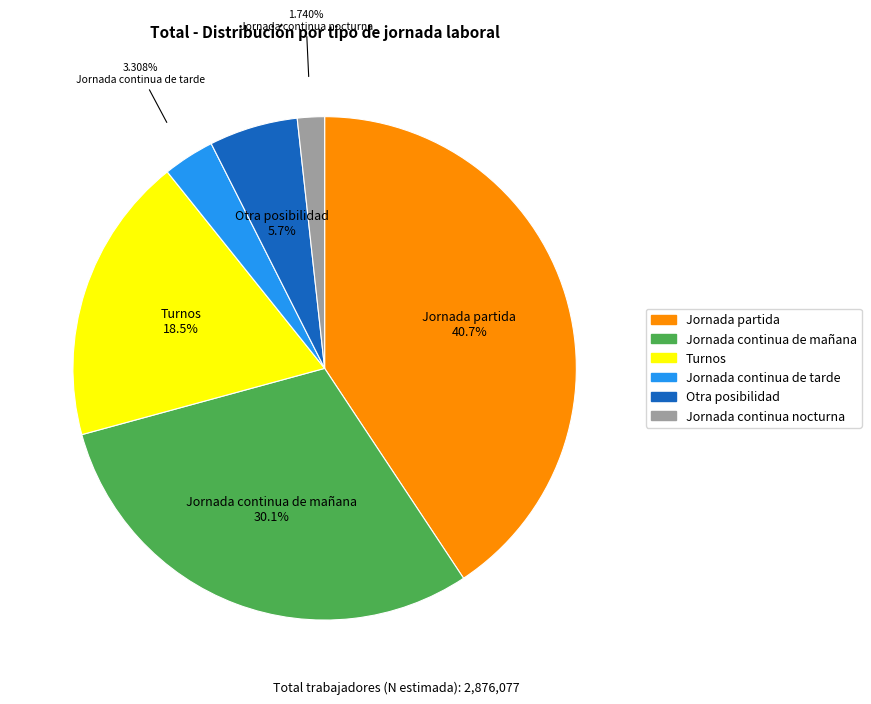

Combined, what portion of the pie is Jornada continua de mañana and Jornada continua de tarde?

33.4%